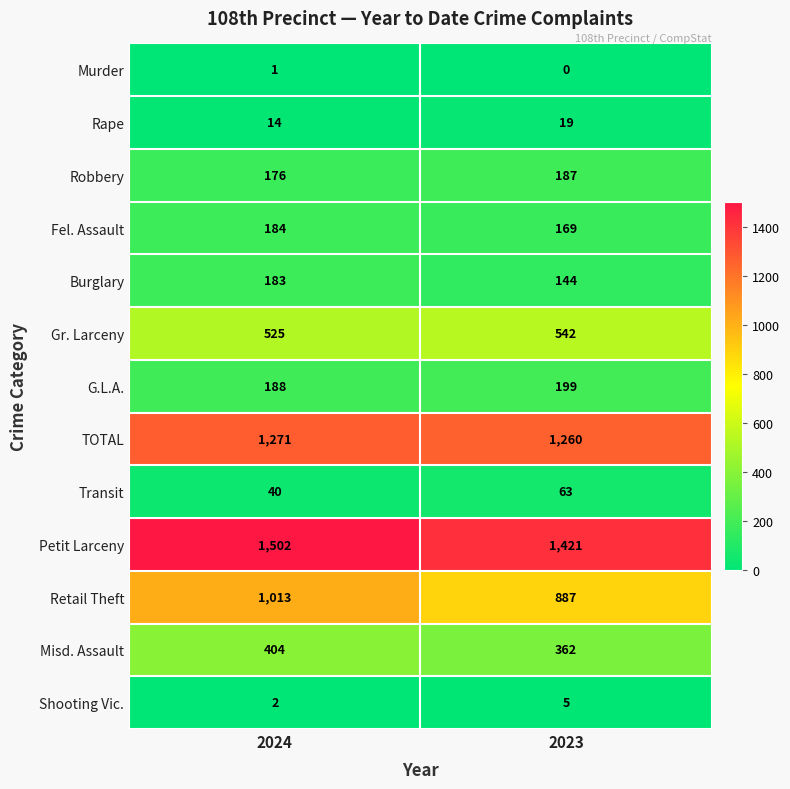

List the series in order of their peak value, highest first.

Petit Larceny, TOTAL, Retail Theft, Gr. Larceny, Misd. Assault, G.L.A., Robbery, Fel. Assault, Burglary, Transit, Rape, Shooting Vic., Murder